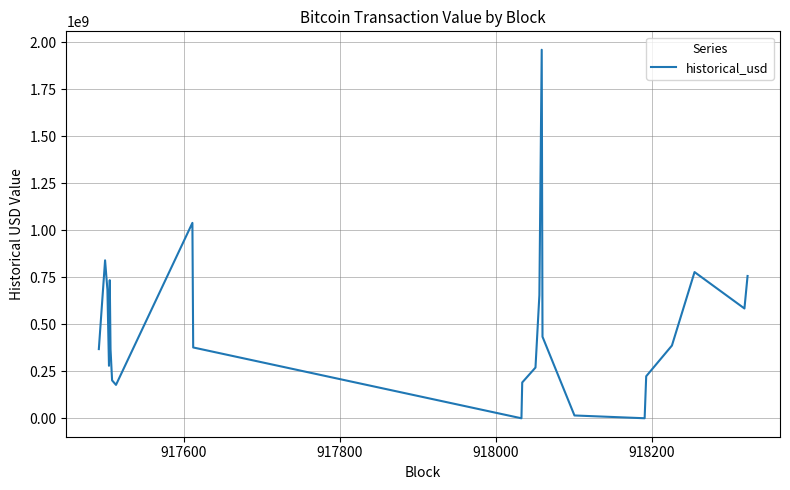

Does the chart have visible grid lines?

Yes